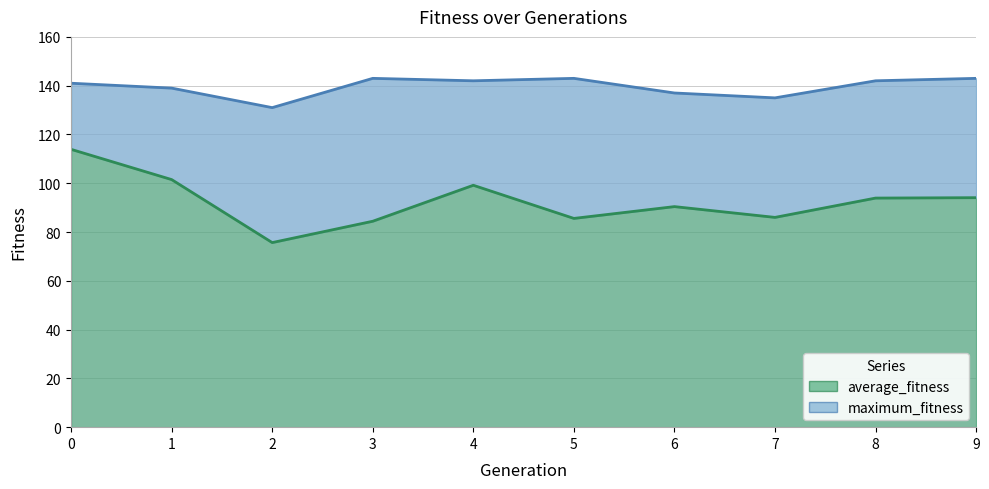

Rank the categories by average_fitness value from highest to lowest.

0, 1, 4, 9, 8, 6, 7, 5, 3, 2